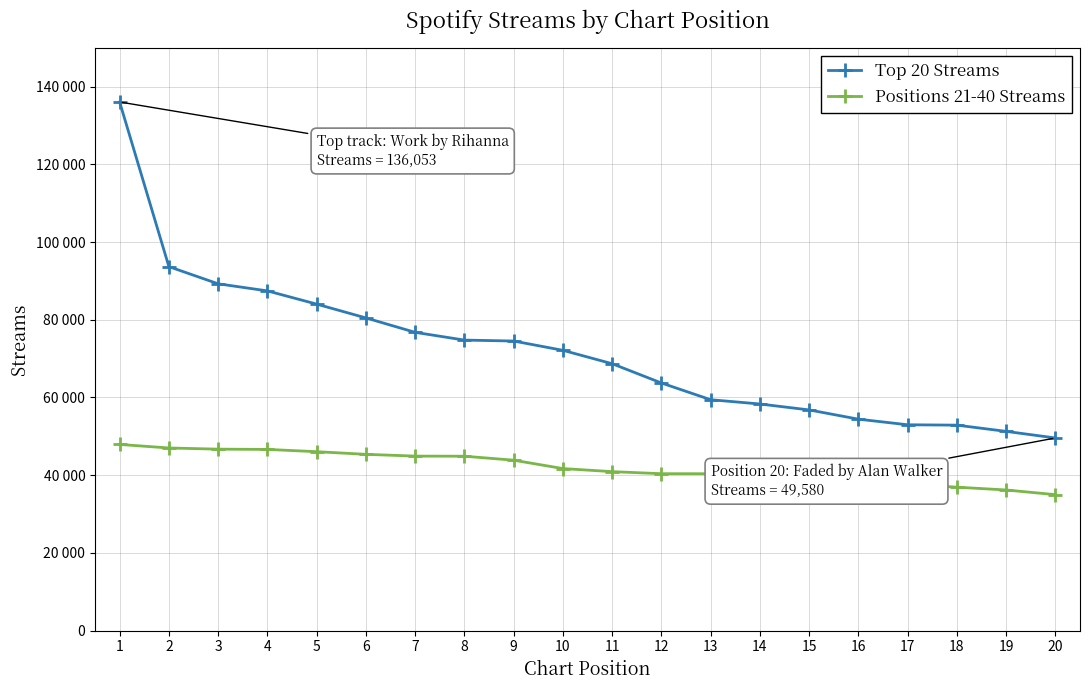

Is it true that Positions 21-40 Streams equals 11767 at 14?

False